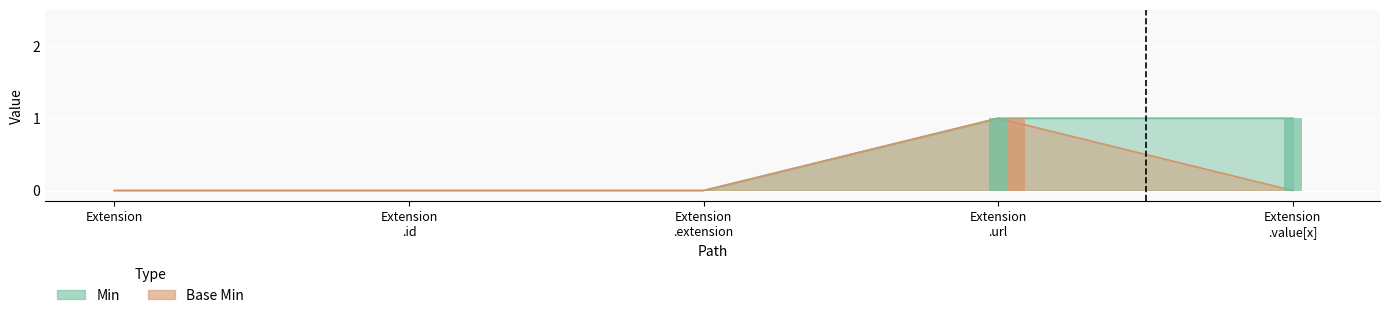

True or false: Base Min has a value of 0 at Extension .extension.

True